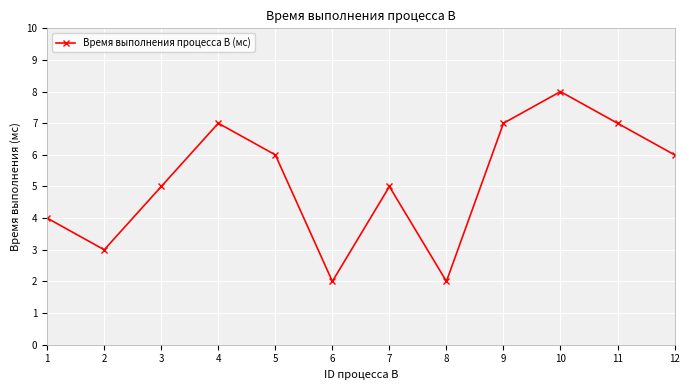

Does the chart display data point markers on the line(s)?

Yes